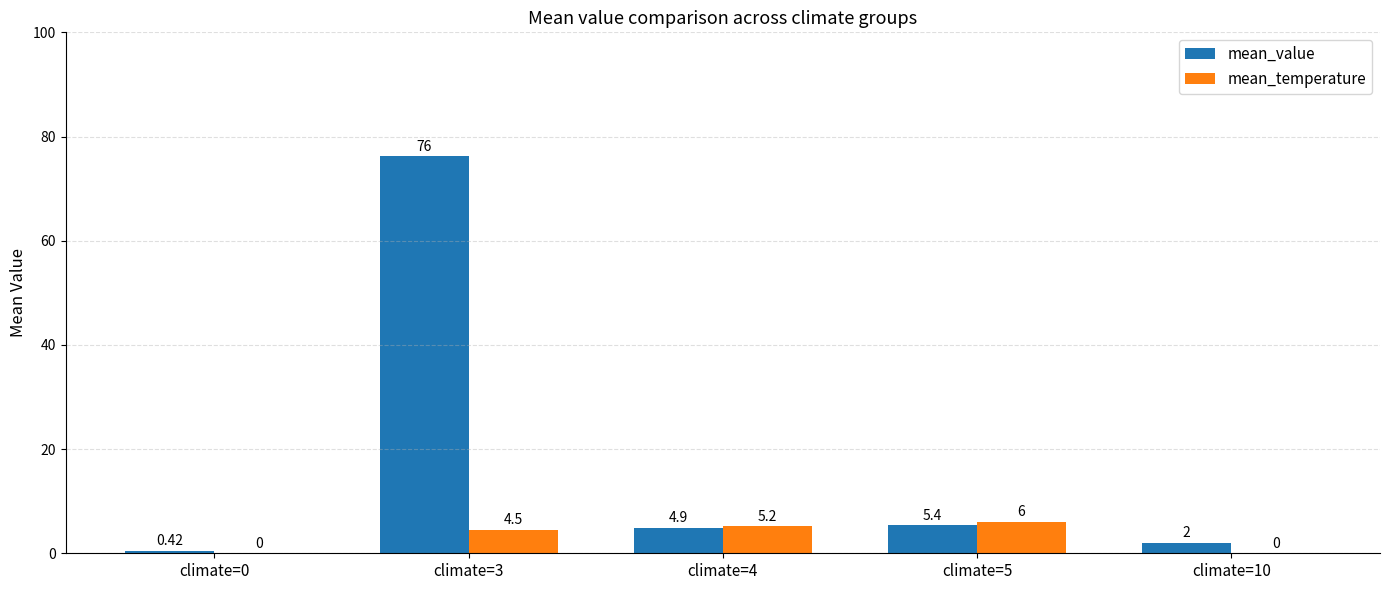

Which series has the widest spread of values?

mean_value